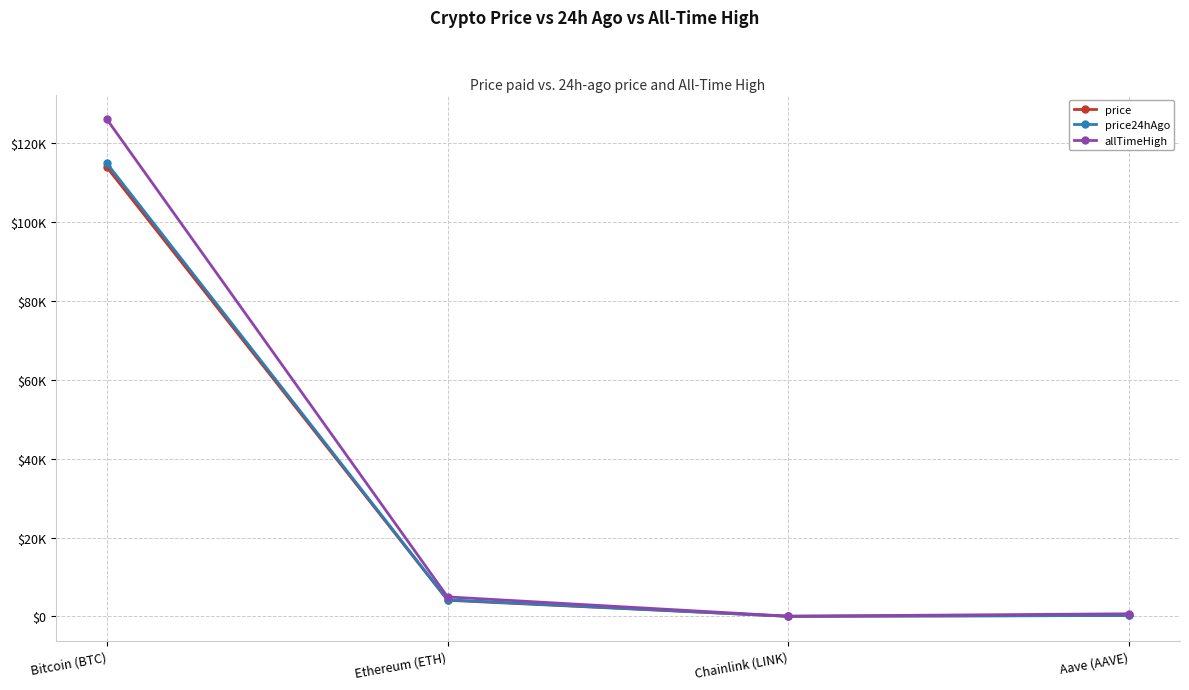

Which label corresponds to the largest value in the chart?

Bitcoin (BTC)